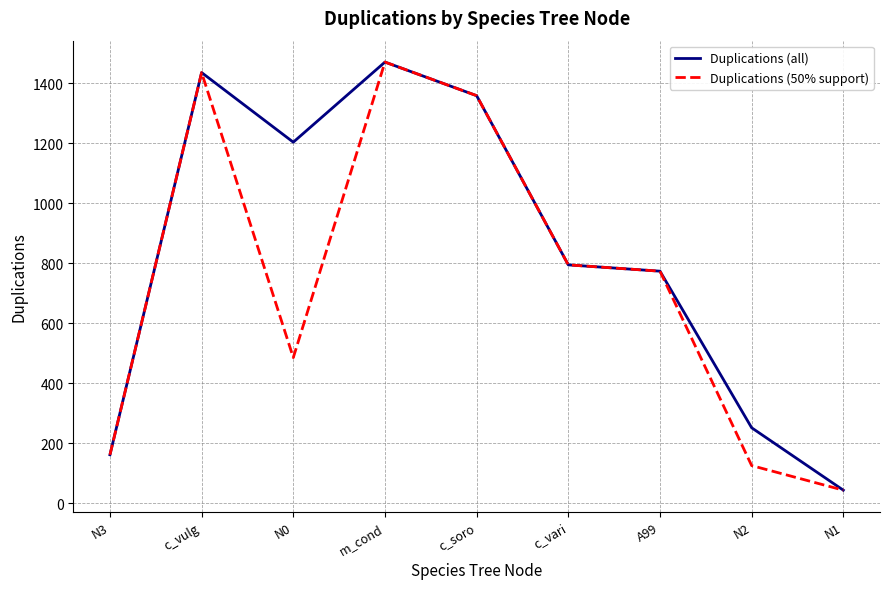

Where does the Duplications (50% support) series first go above 774?

c_vulg